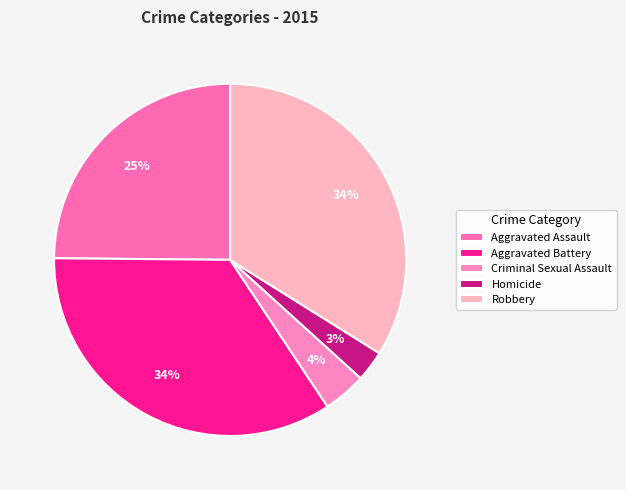

What is the largest slice in the pie chart?

Aggravated Battery